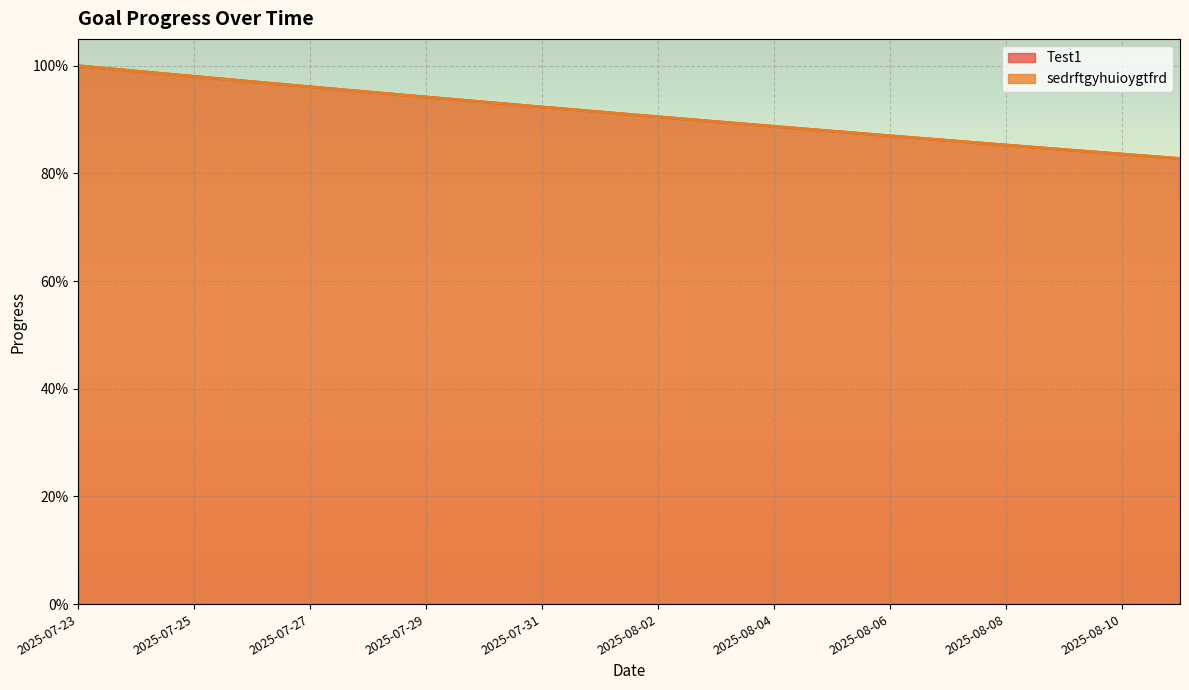

Is the value of sedrftgyhuioygtfrd at 2025-08-05 greater than the value of Test1 at 2025-07-26?

No